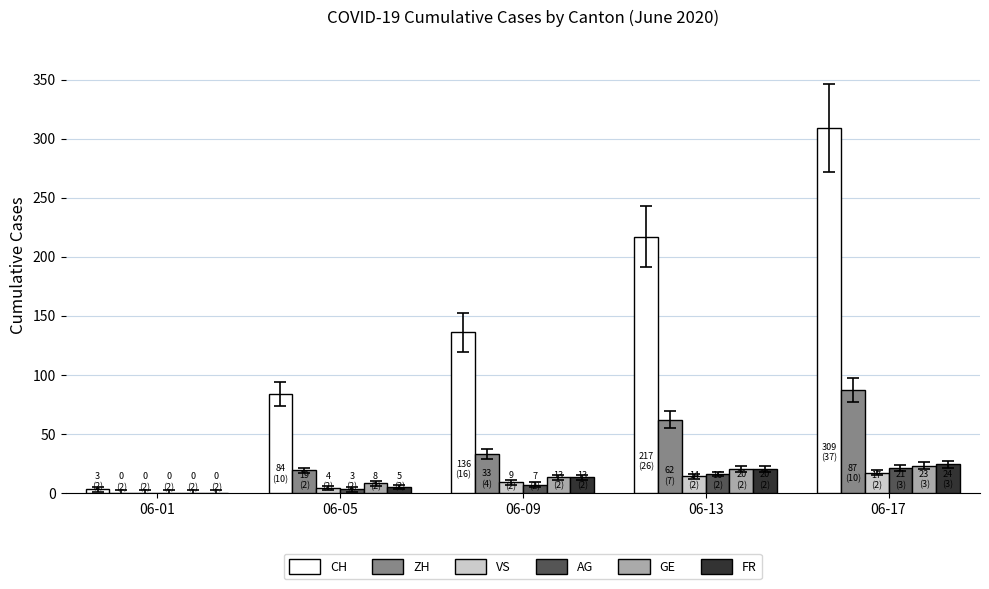

What is the approximate value of GE at 06-17?

23